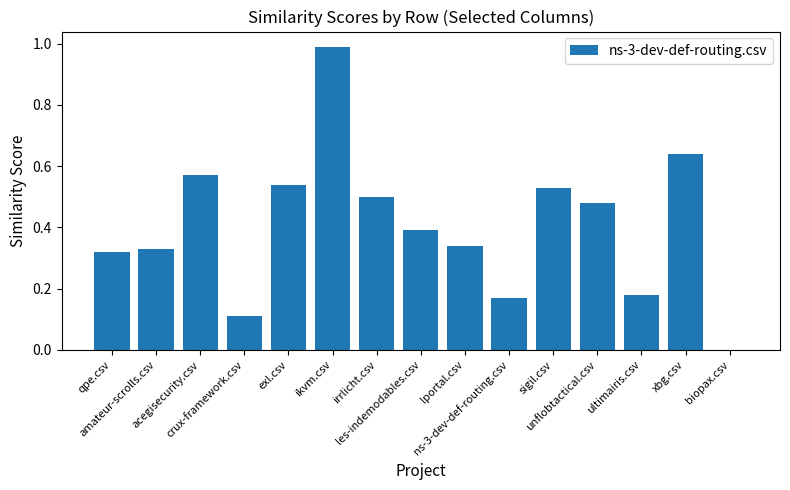

Are the bars horizontal?

No